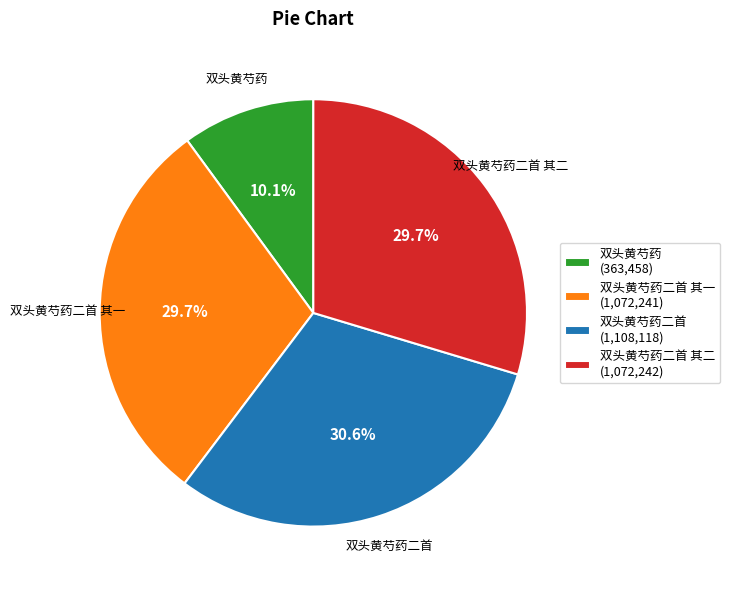

Is there a majority slice in this chart?

No